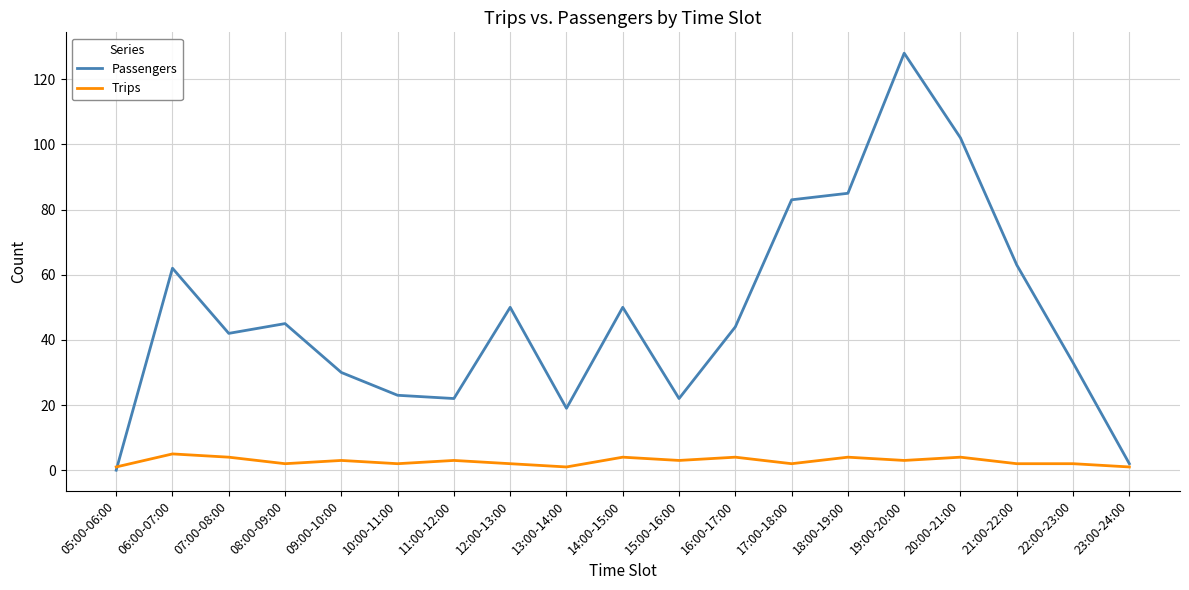

Reading left to right, list all the values displayed in this chart.

Passengers: 05:00-06:00=0	06:00-07:00=62	07:00-08:00=42	08:00-09:00=45	09:00-10:00=30	10:00-11:00=23	11:00-12:00=22	12:00-13:00=50	13:00-14:00=19	14:00-15:00=50	15:00-16:00=22	16:00-17:00=44	17:00-18:00=83	18:00-19:00=85	19:00-20:00=128	20:00-21:00=102	21:00-22:00=63	22:00-23:00=33	23:00-24:00=2
Trips: 05:00-06:00=1	06:00-07:00=5	07:00-08:00=4	08:00-09:00=2	09:00-10:00=3	10:00-11:00=2	11:00-12:00=3	12:00-13:00=2	13:00-14:00=1	14:00-15:00=4	15:00-16:00=3	16:00-17:00=4	17:00-18:00=2	18:00-19:00=4	19:00-20:00=3	20:00-21:00=4	21:00-22:00=2	22:00-23:00=2	23:00-24:00=1